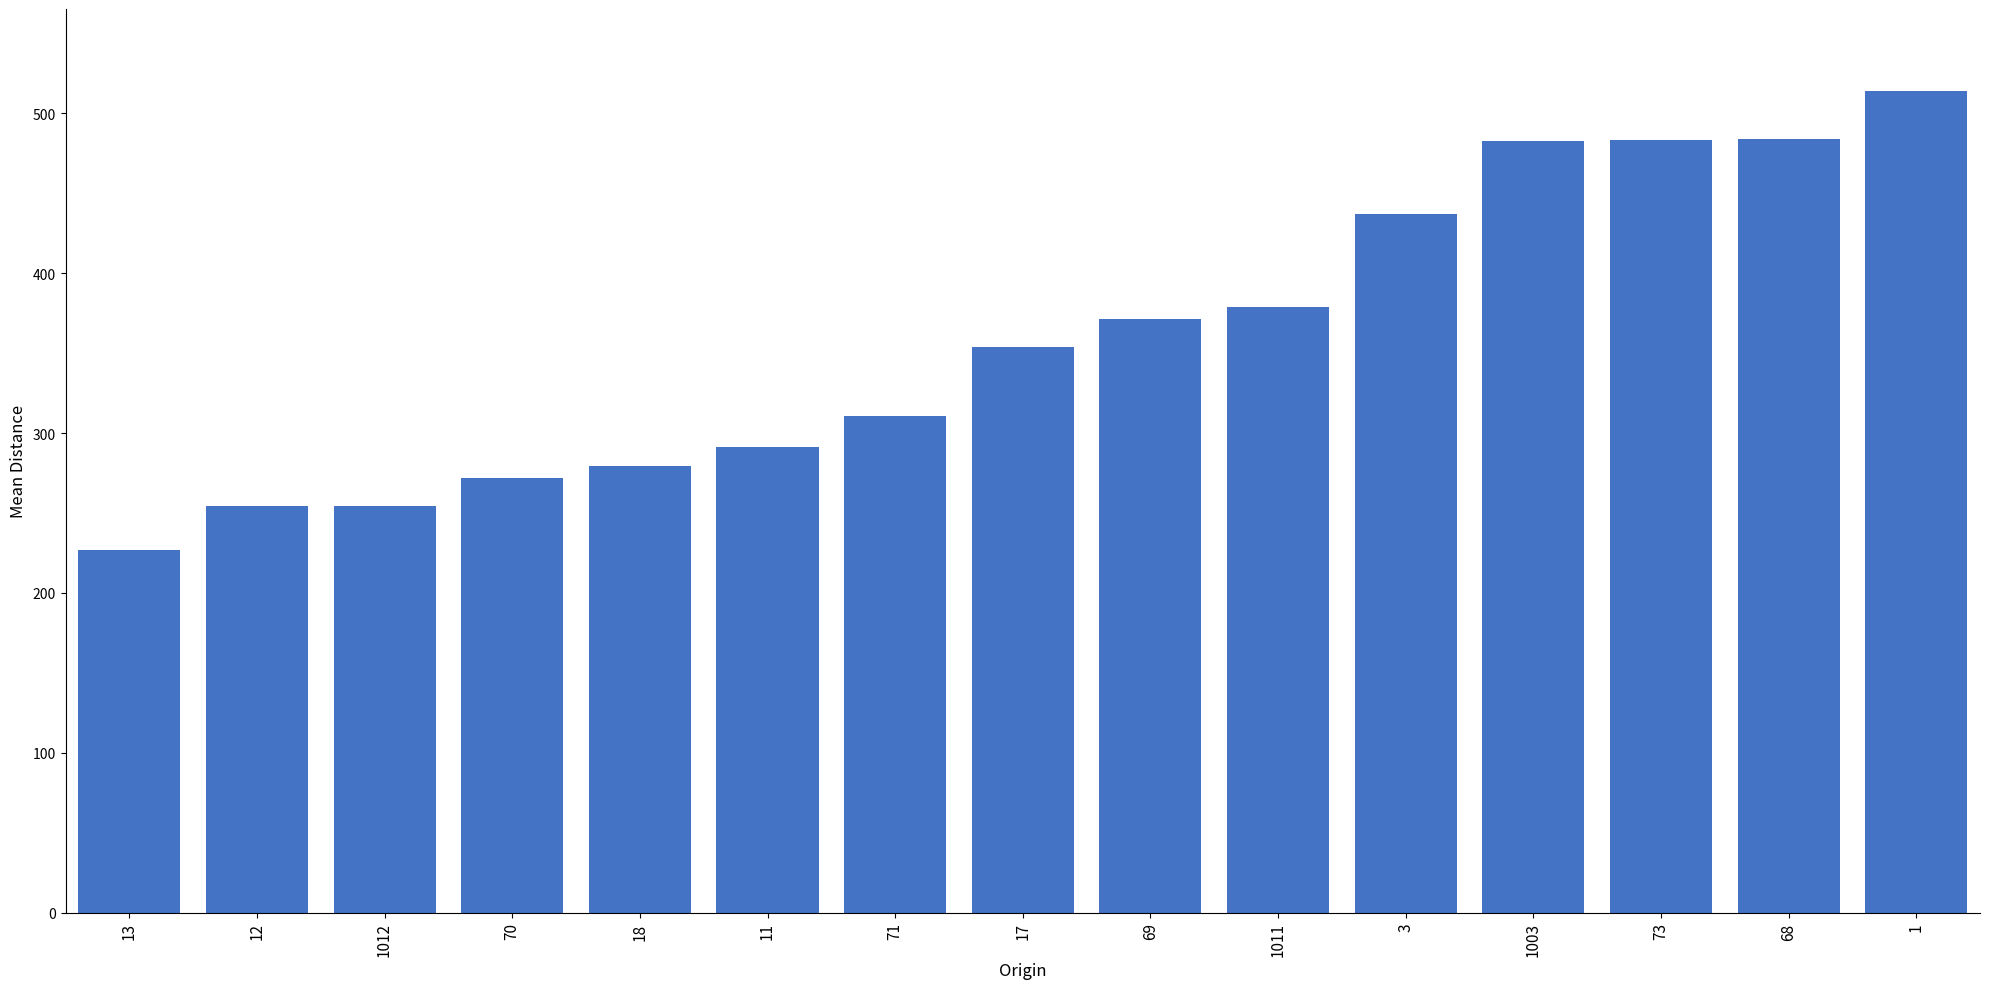

What is the approximate value at 73?

483.3